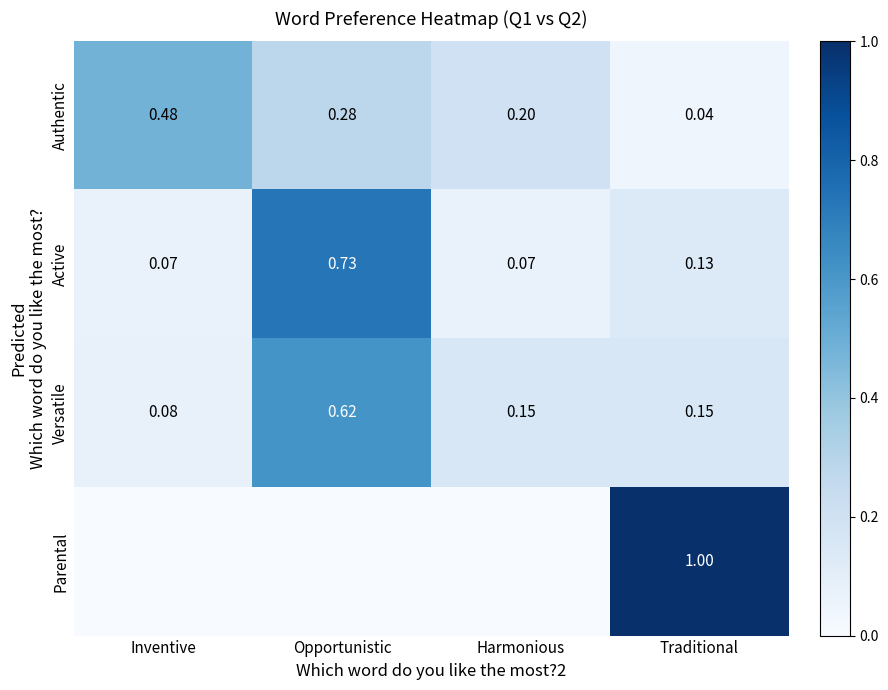

At which label is Authentic closest to 0?

Traditional